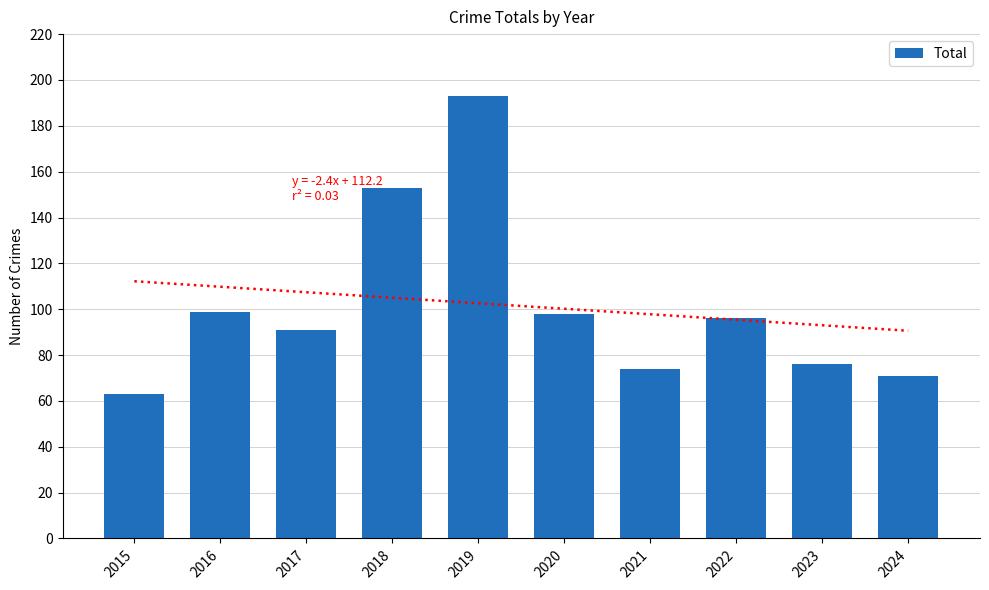

List the labels in order of value, smallest first.

2015, 2024, 2021, 2023, 2017, 2022, 2020, 2016, 2018, 2019